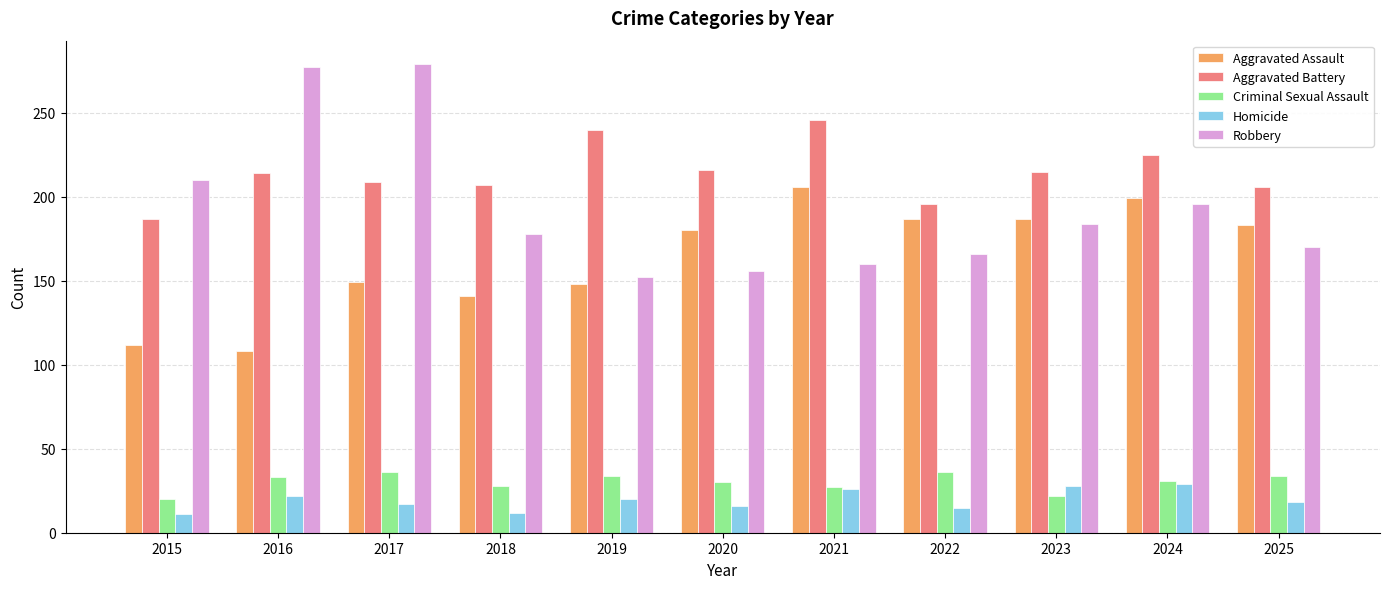

Read the Criminal Sexual Assault value at 2017.

36